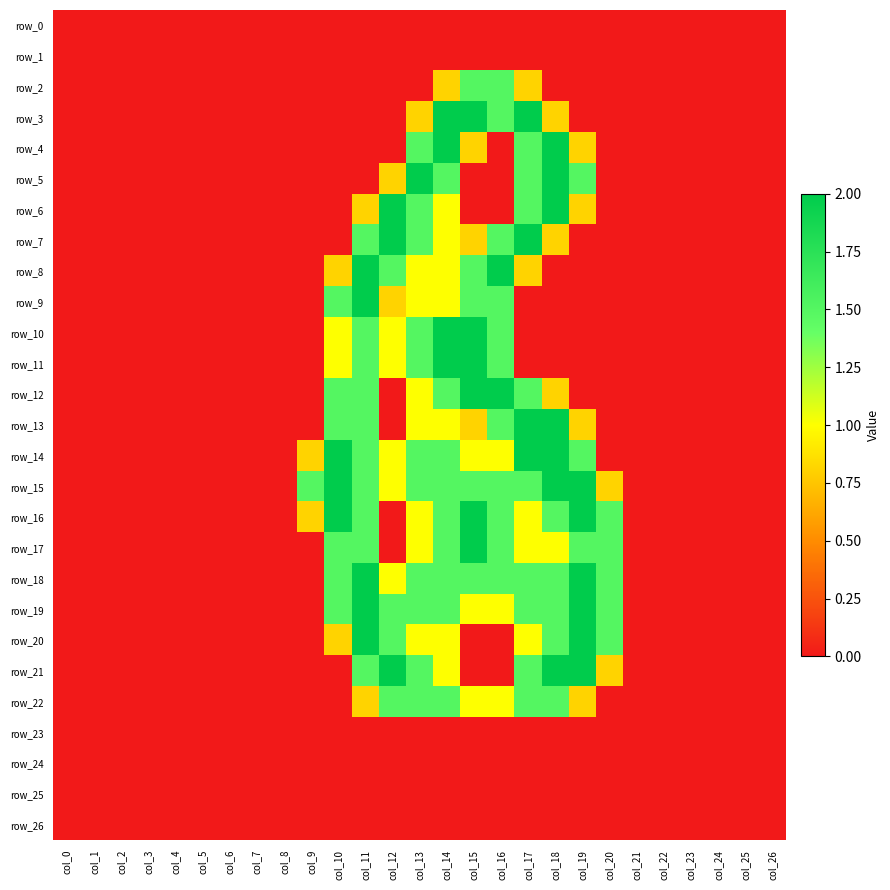

True or false: row_18 has a value of 1.5 at col_18.

True